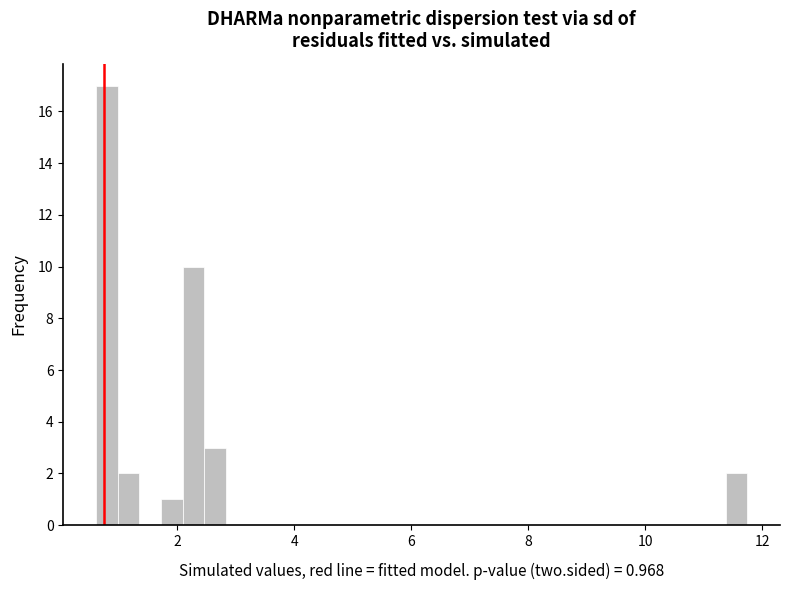

Around what value on the x-axis is the tallest bar? Give the approximate position of its centre, as read against the axis.

0.8